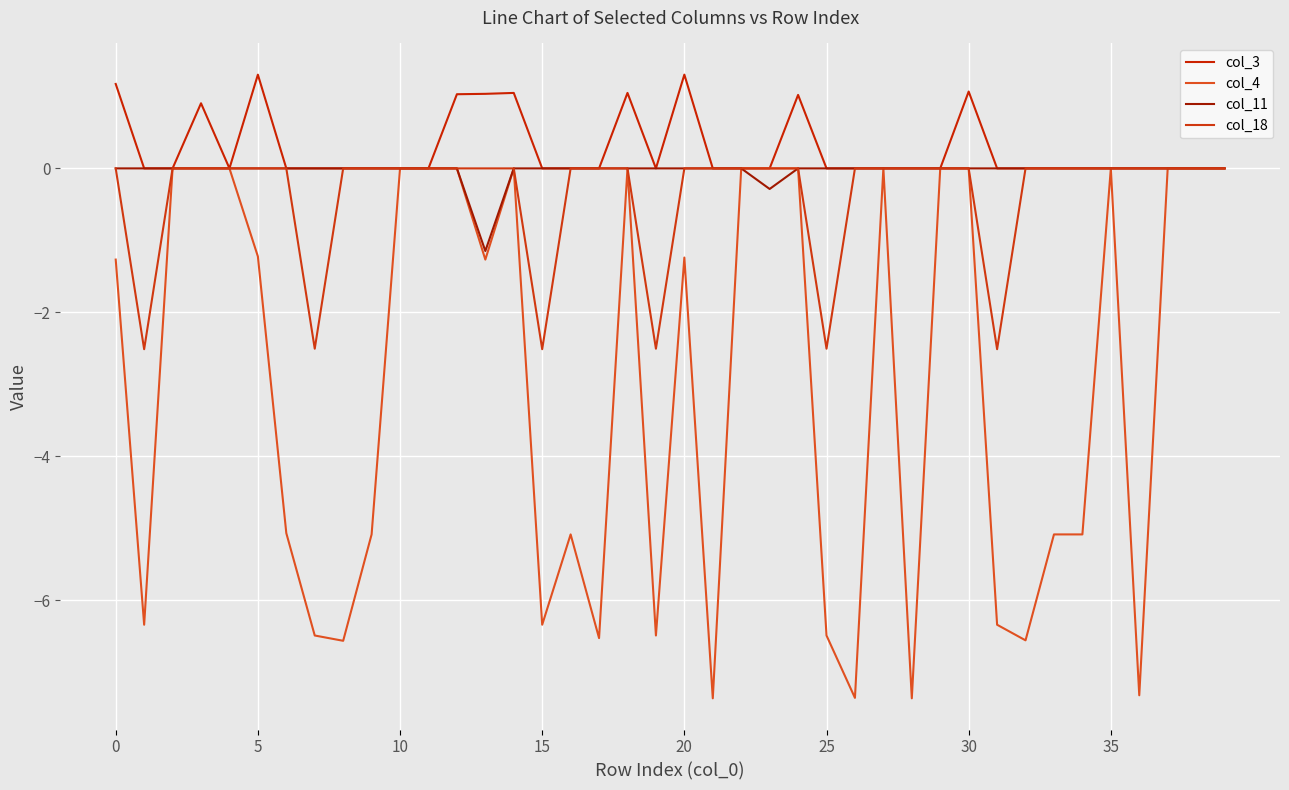

Which series has the largest total across all categories?

col_3